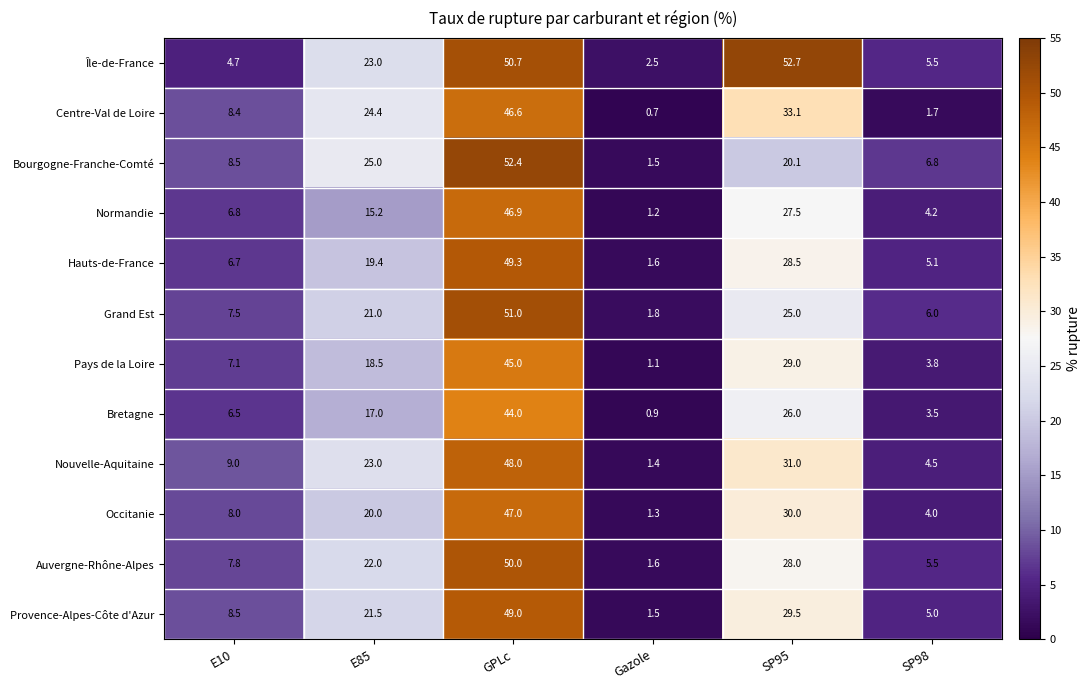

Between E85 and GPLc, which series saw the biggest shift?

Normandie